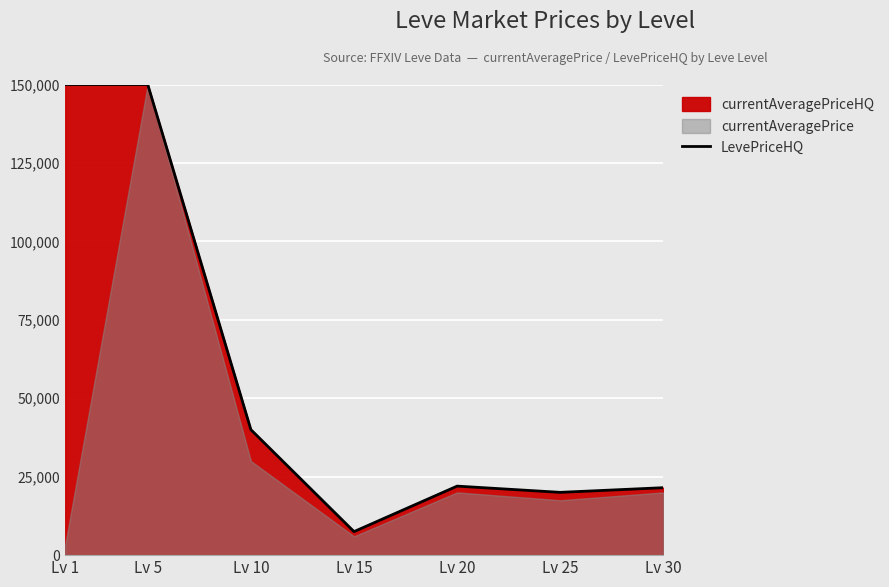

What is the difference between the maximum and minimum values?

142500.0